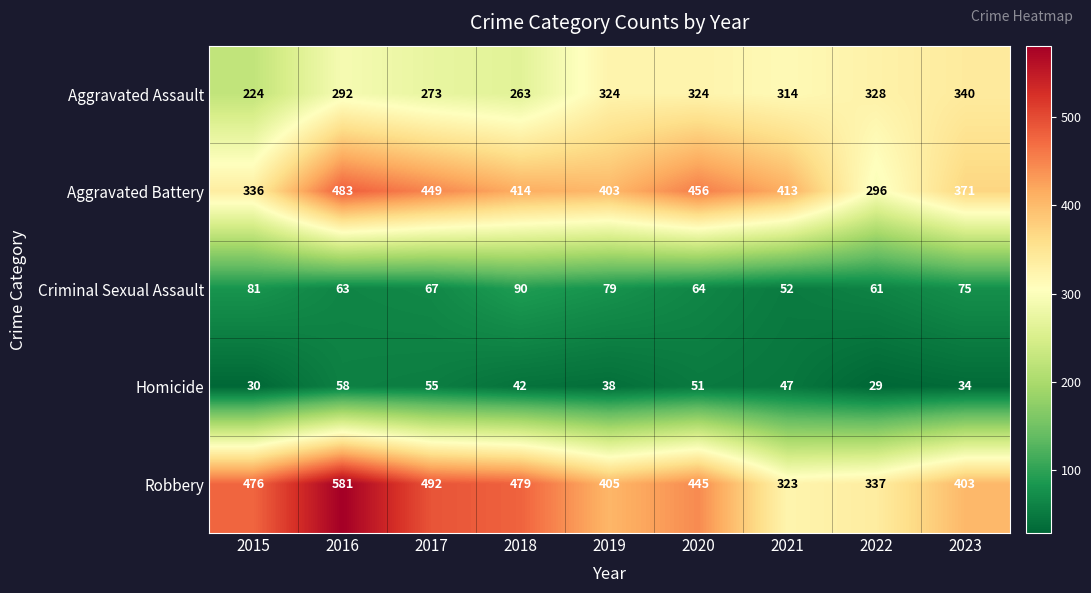

What is the difference between the maximum and minimum values in the Criminal Sexual Assault series?

38